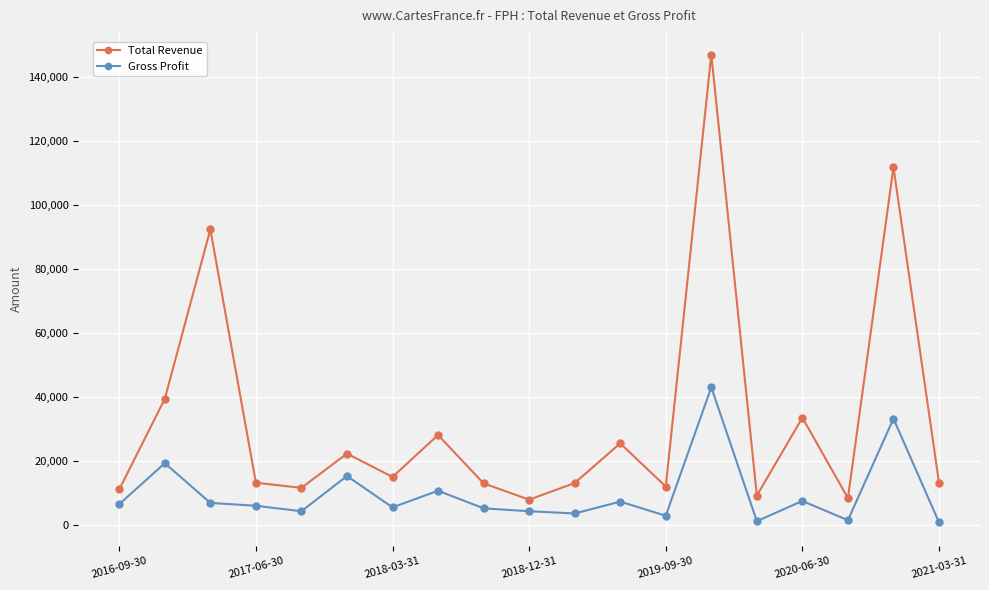

Rank the series by their maximum value, from lowest to highest.

Gross Profit, Total Revenue